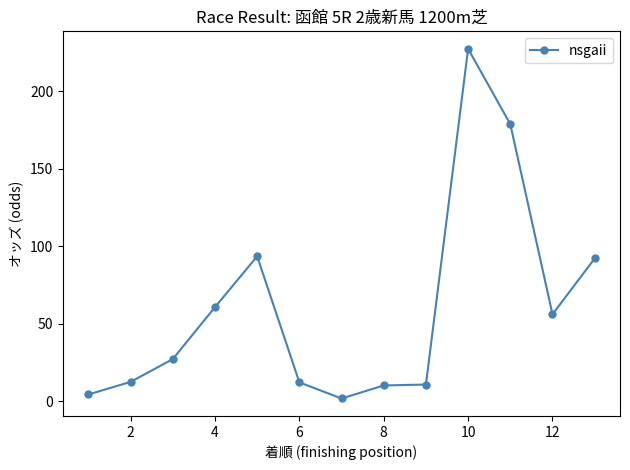

What is the maximum value shown in the chart?

227.4